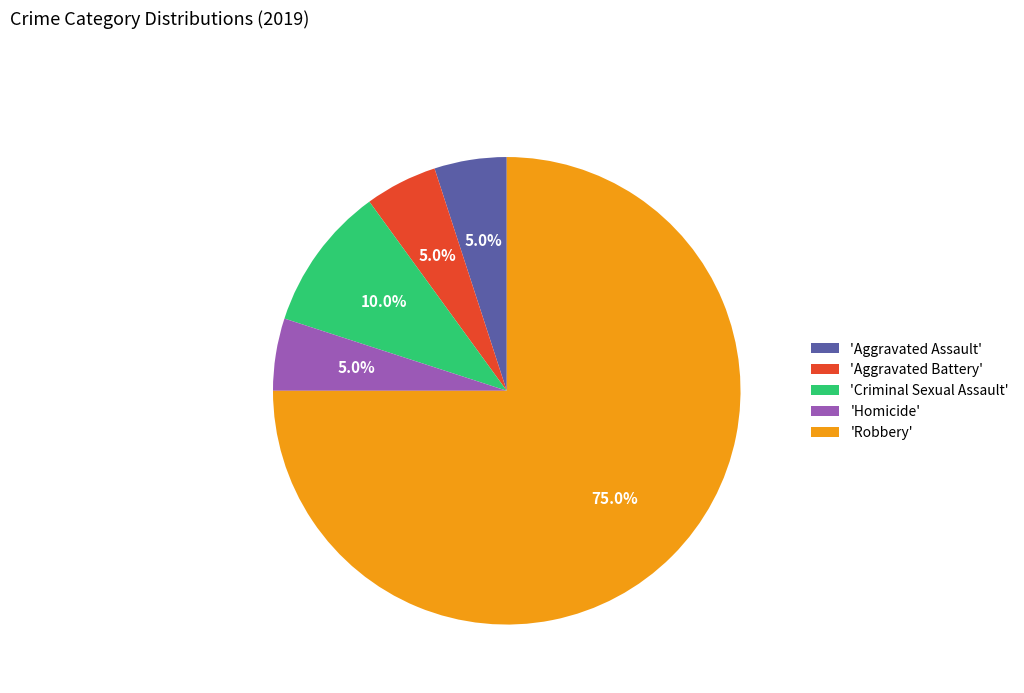

What is the ratio of the value at 'Aggravated Battery' to the value at 'Aggravated Assault'?

1.0